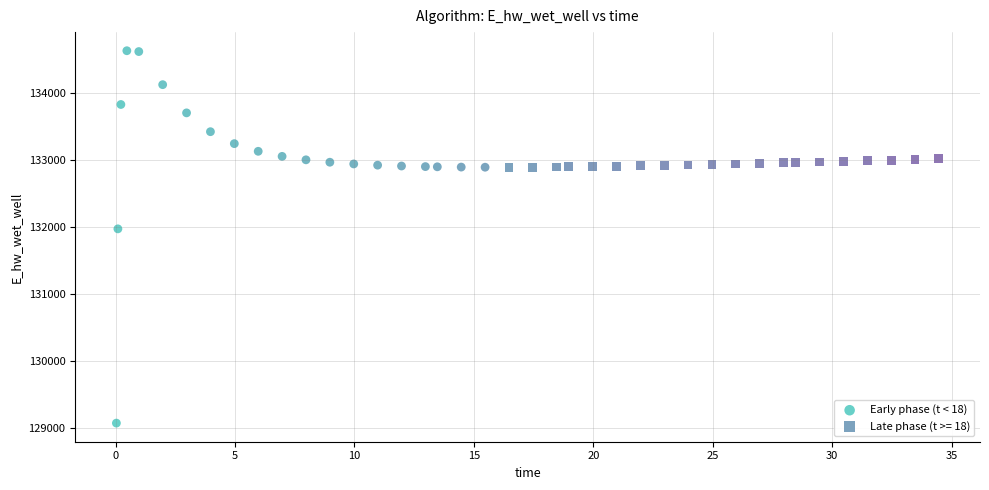

Which series has the largest Y range (max minus min)?

Early phase (t < 18)